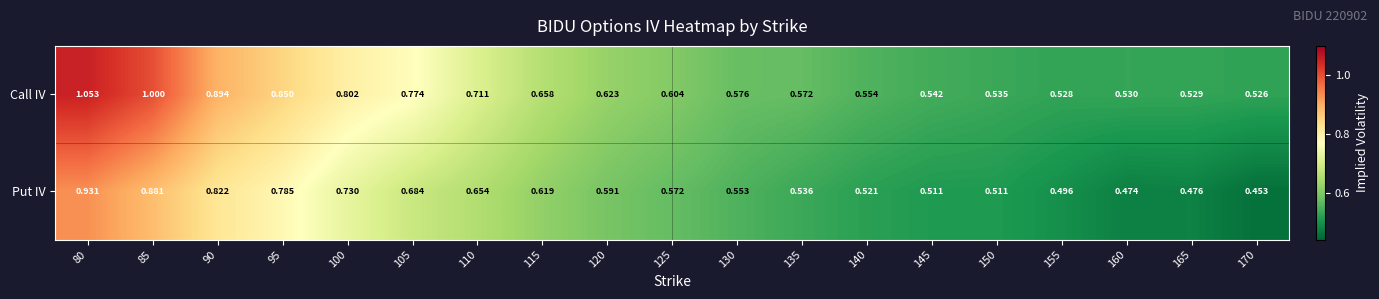

Which series has the largest range (max minus min)?

Call IV